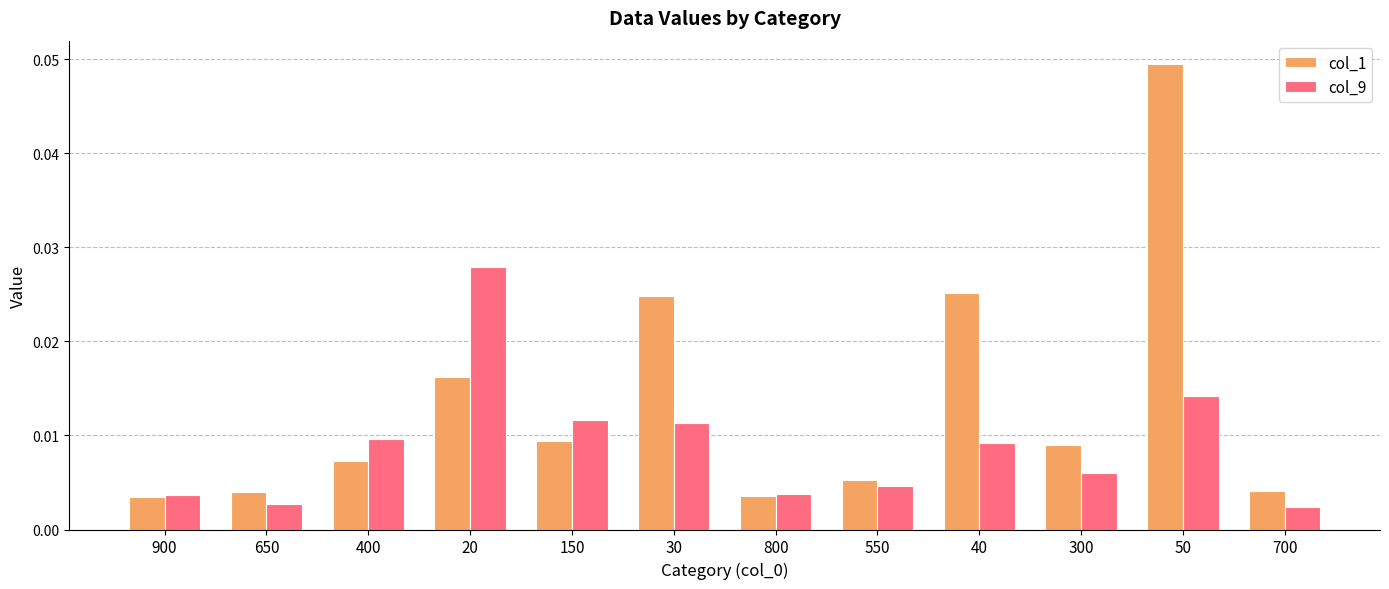

What position from the left is 900?

1